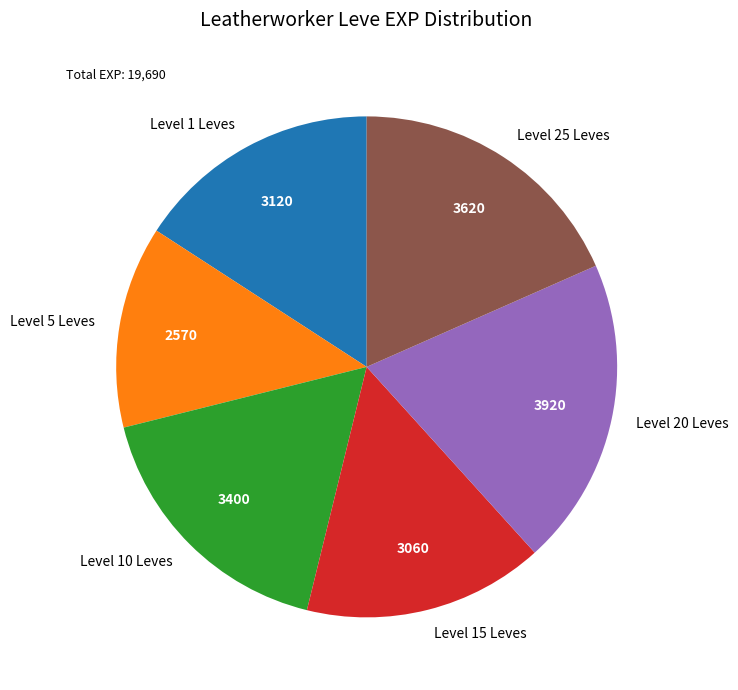

Approximately how many times larger is the value at Level 25 Leves compared to Level 1 Leves?

1.2